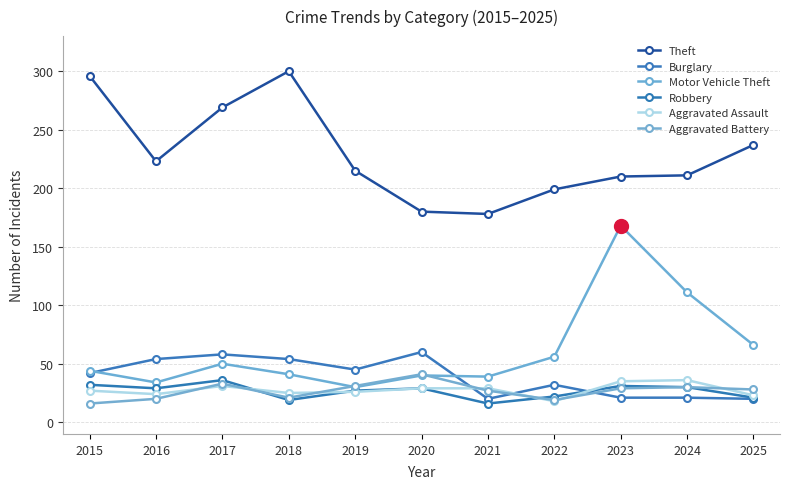

At which label is Burglary closest to 40?

2015